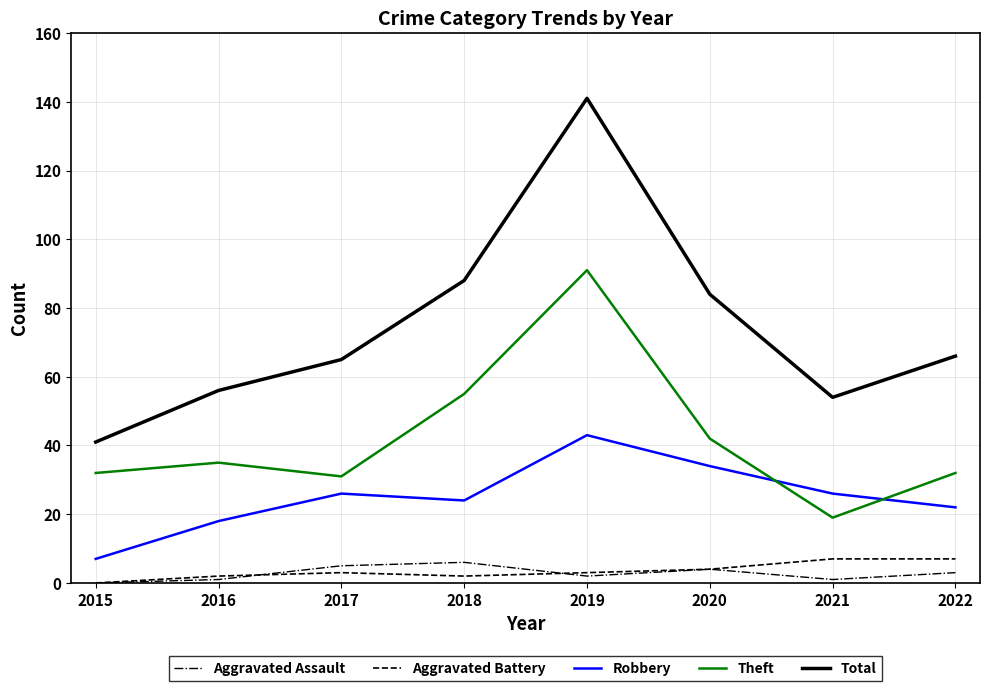

Is this an area chart (filled region under the line)?

No